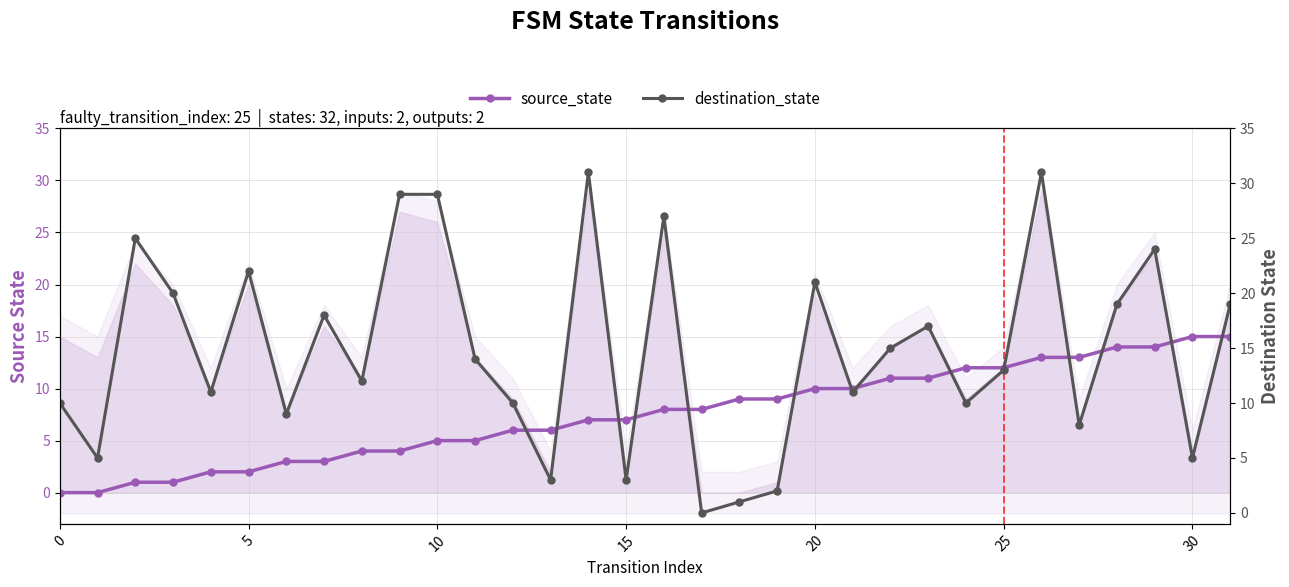

What is the maximum value shown in the chart?

31